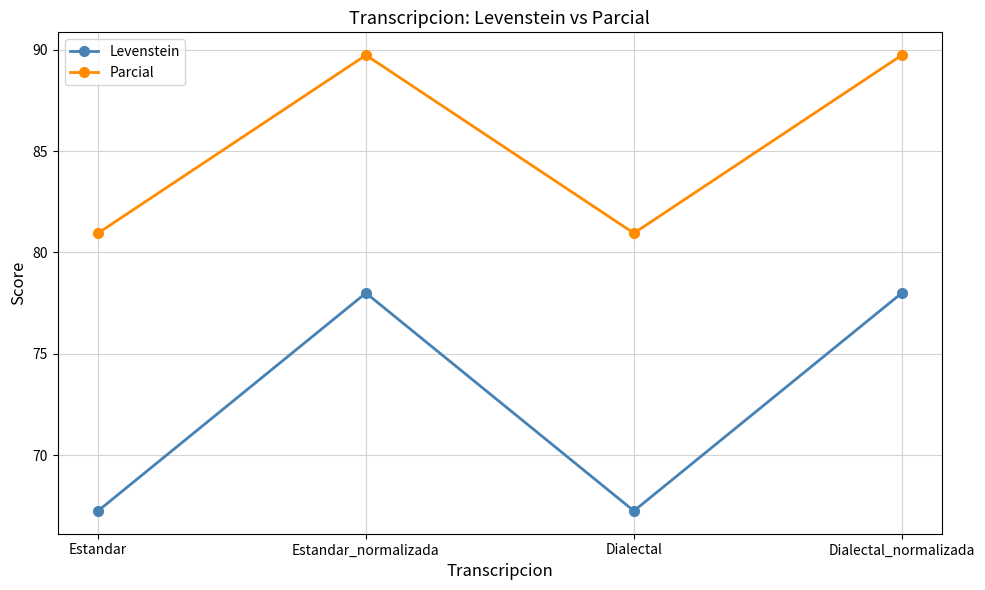

List the series in order of their peak value, lowest first.

Levenstein, Parcial